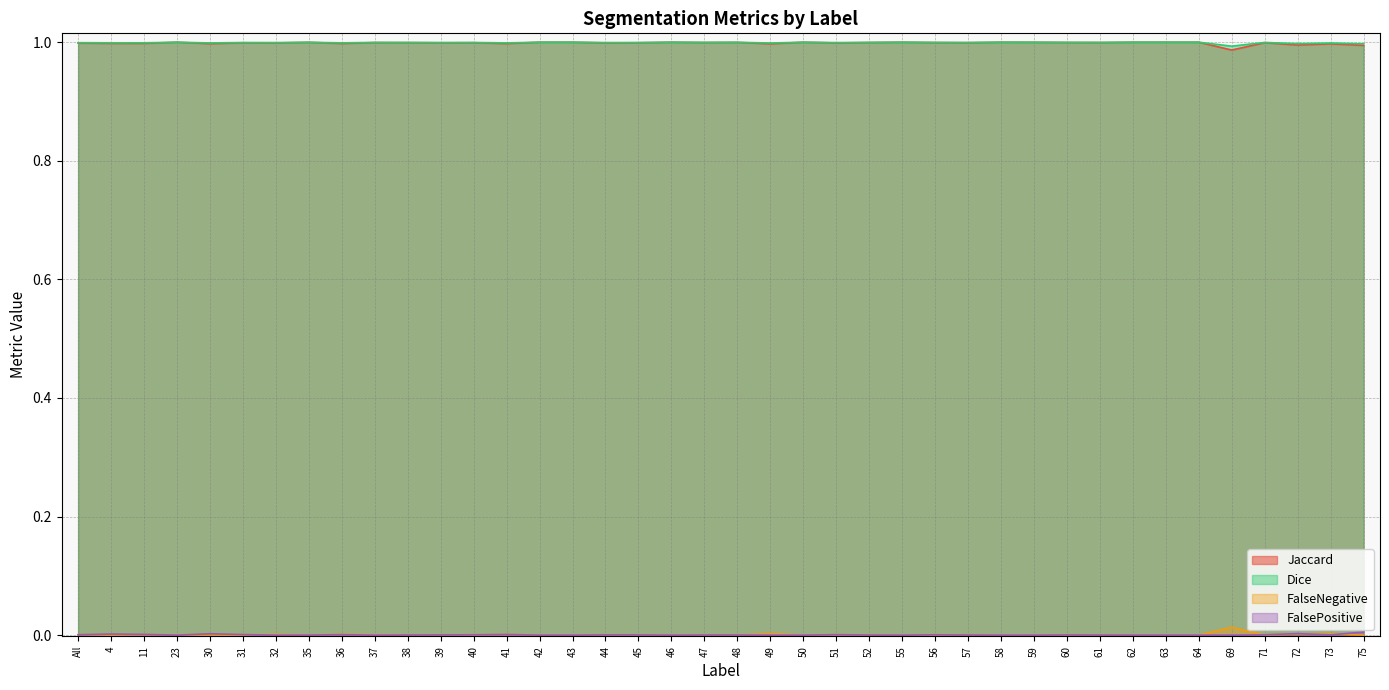

Where do FalseNegative and FalsePositive first cross each other?

All and 4